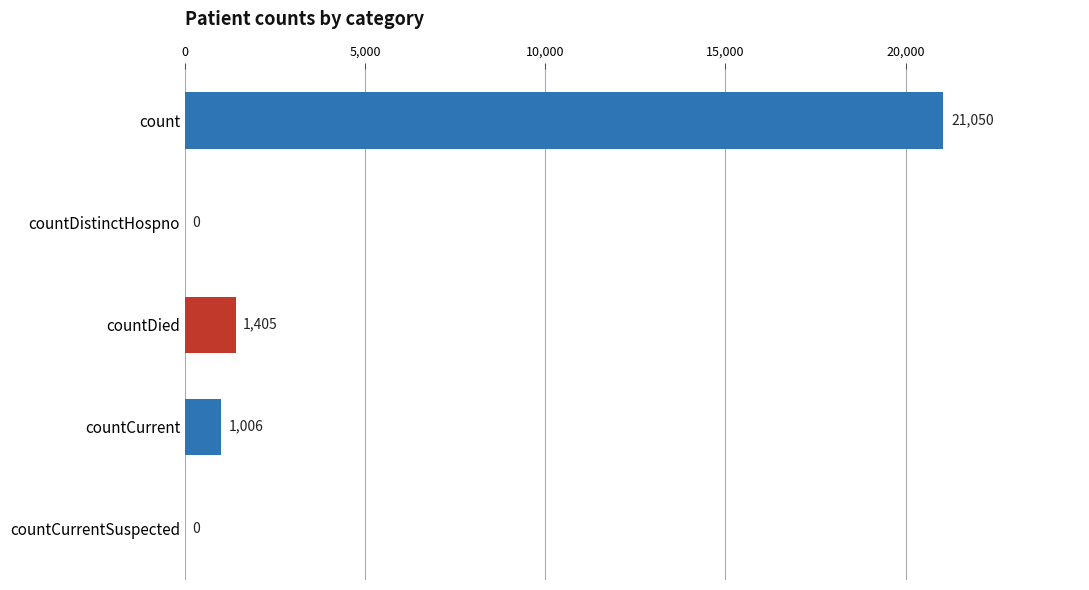

Is it true that the value at countCurrent is 1006?

True